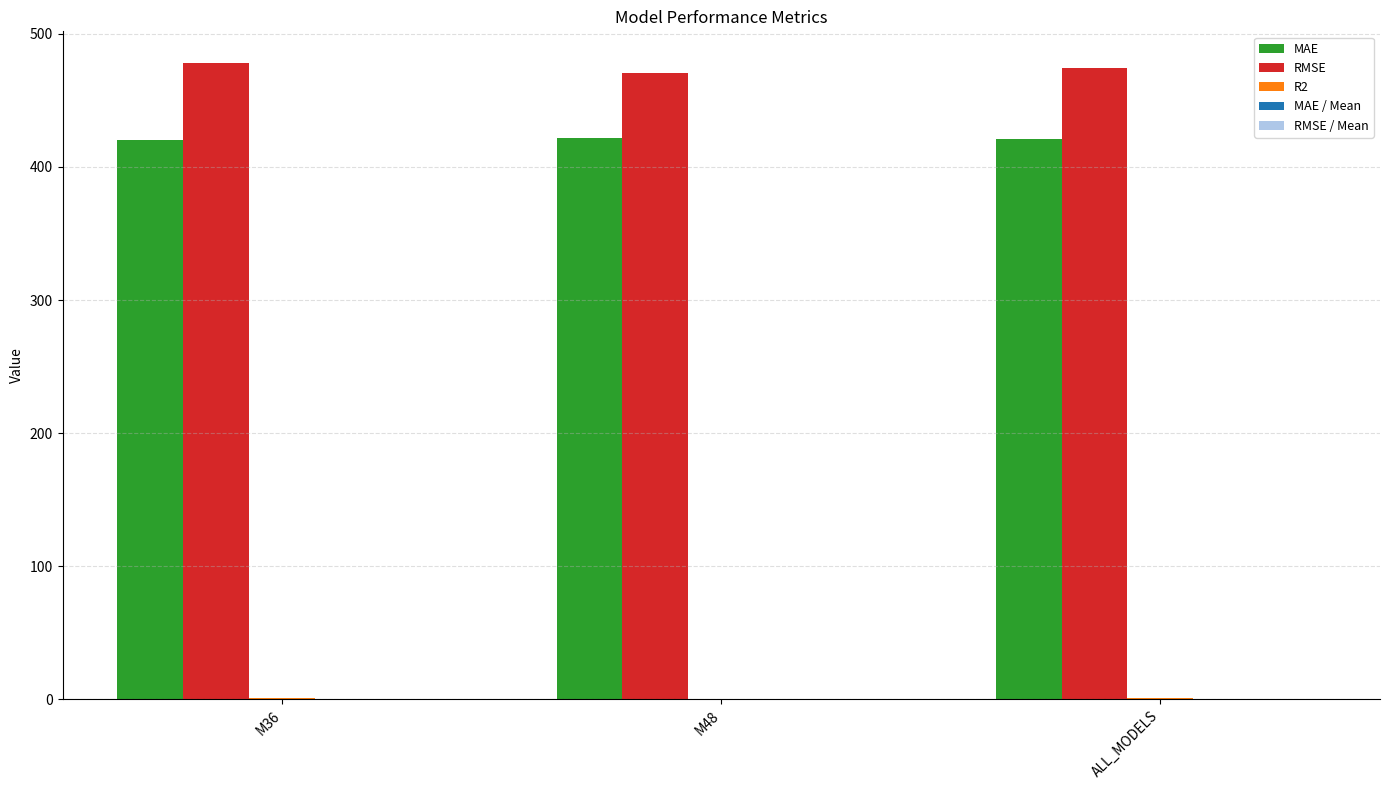

Is it true that MAE equals 250.4 at M36?

False